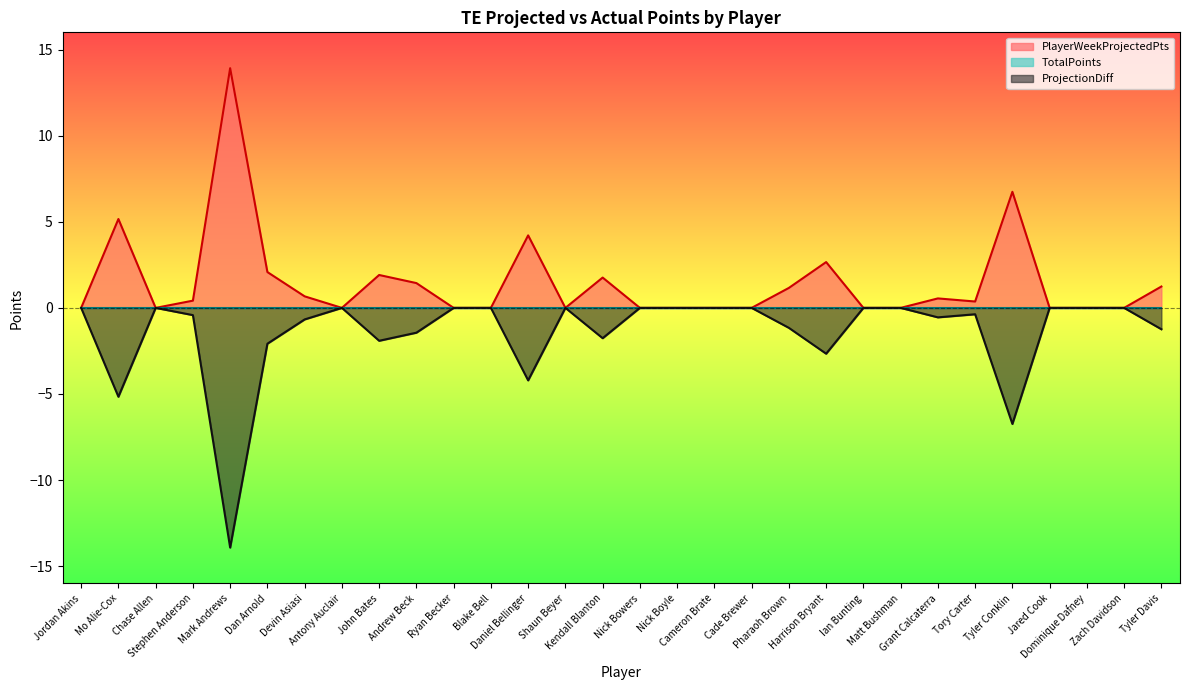

What is the label of the 26th point from the right?

Mark Andrews